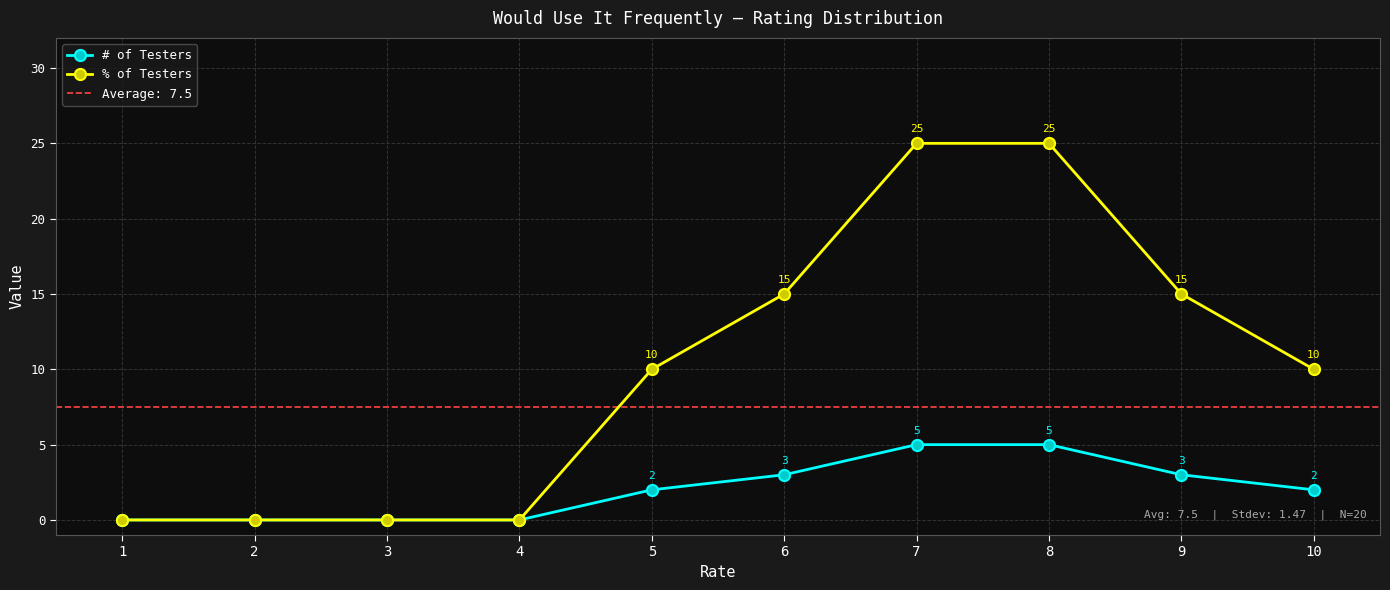

How many values in the % of Testers series exceed 10?

4